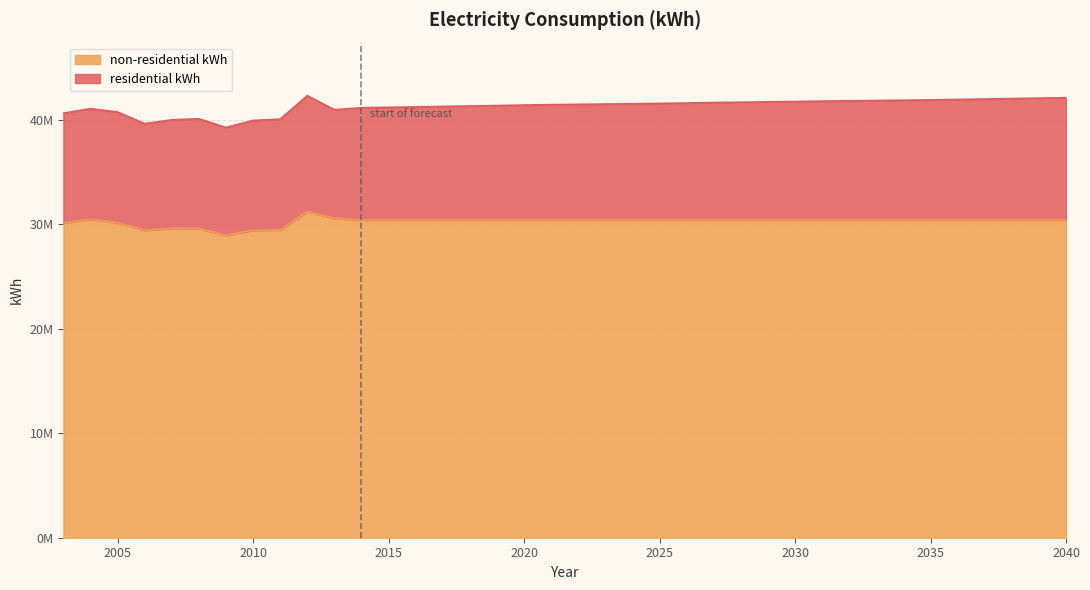

Does the chart have visible grid lines?

Yes